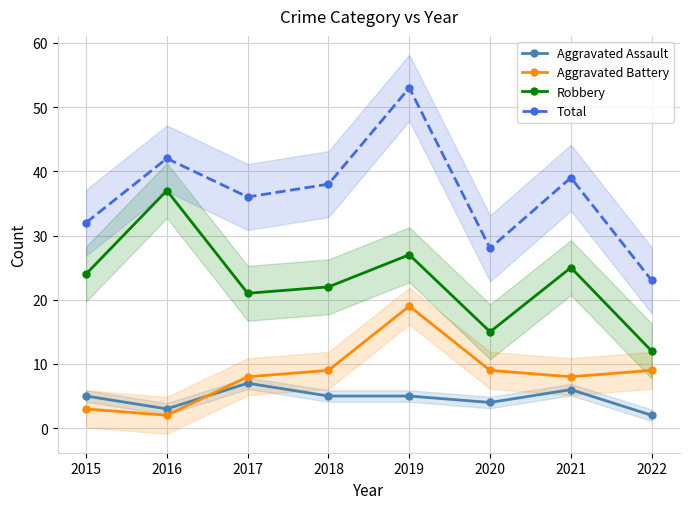

At how many categories does at least one series exceed 17?

8